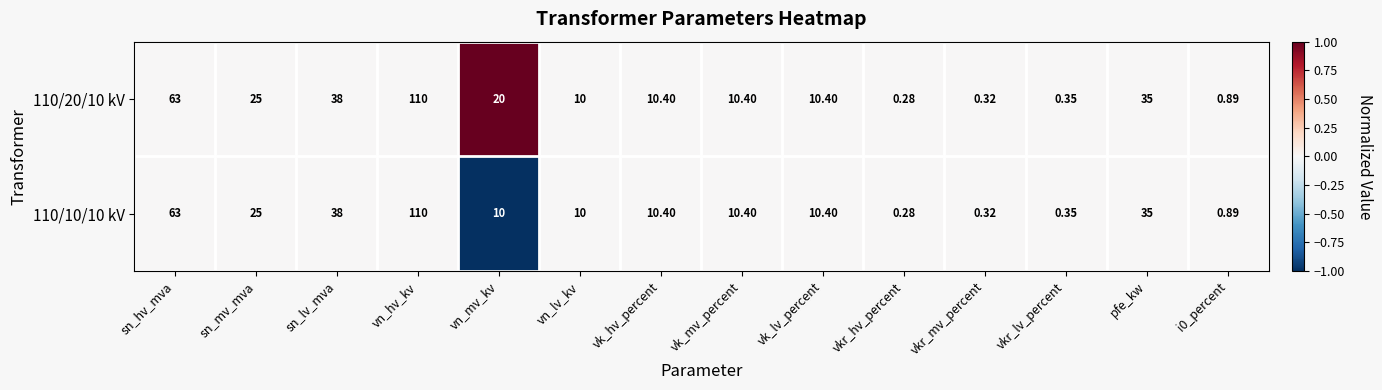

Which category has the highest value across all series?

vn_hv_kv